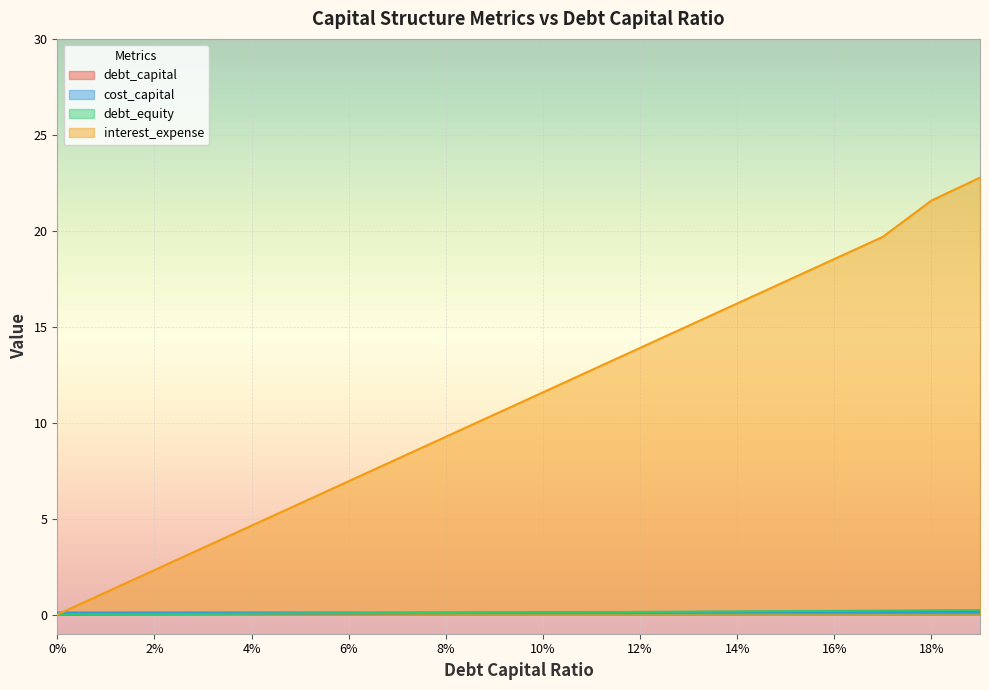

How many lines are shown in the chart?

4